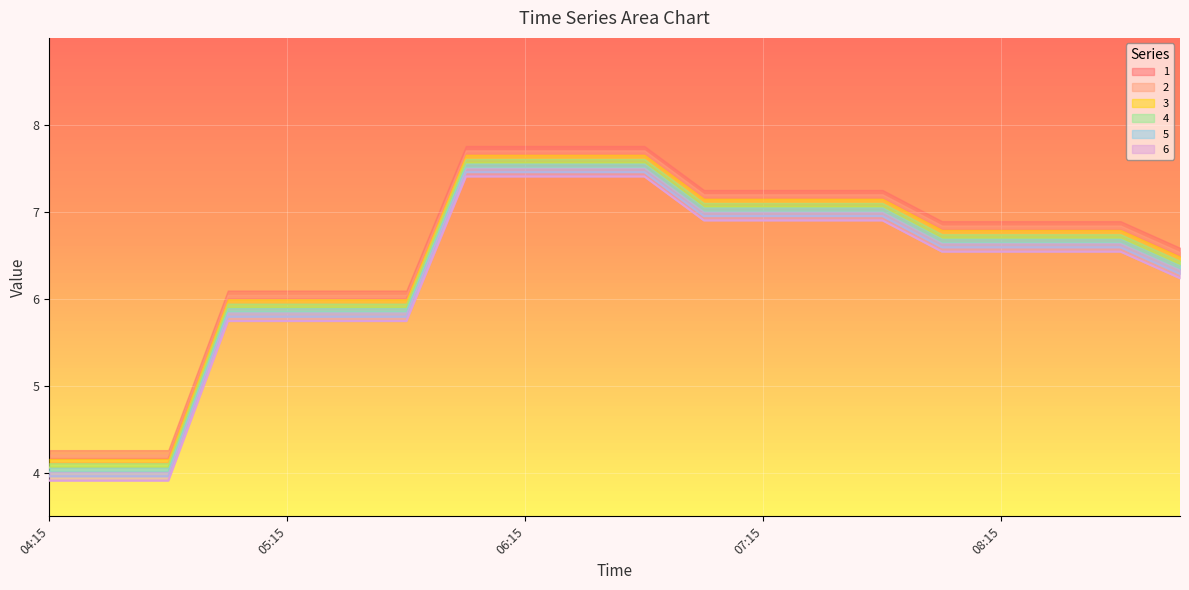

True or false: 4 has a value of 5.8 at 05:00.

True